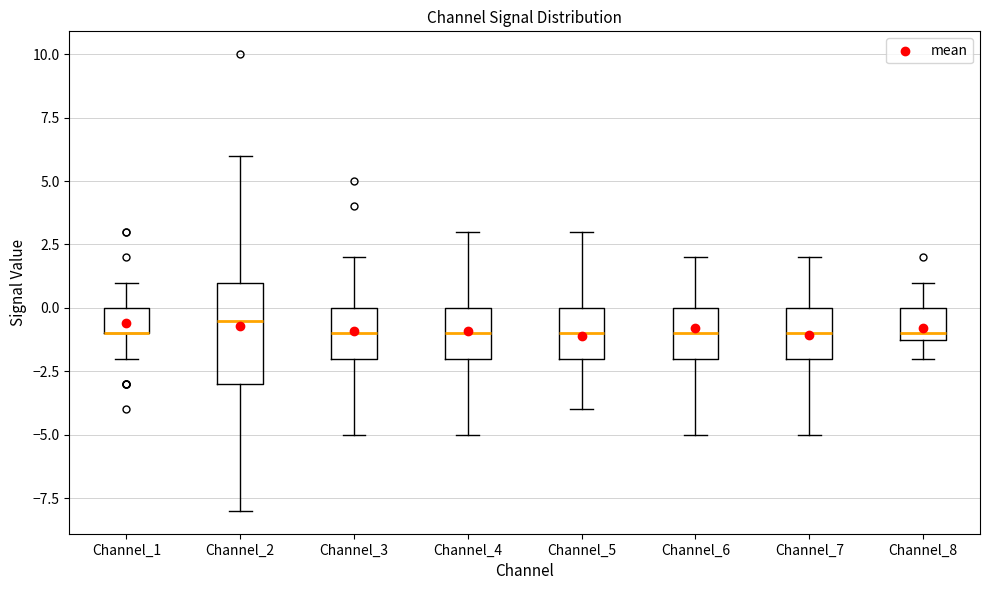

Where is the lower edge of the box for Channel_4 on the y-axis? The values are not printed on the chart, so give them approximately, as read against the axis.

-2.0